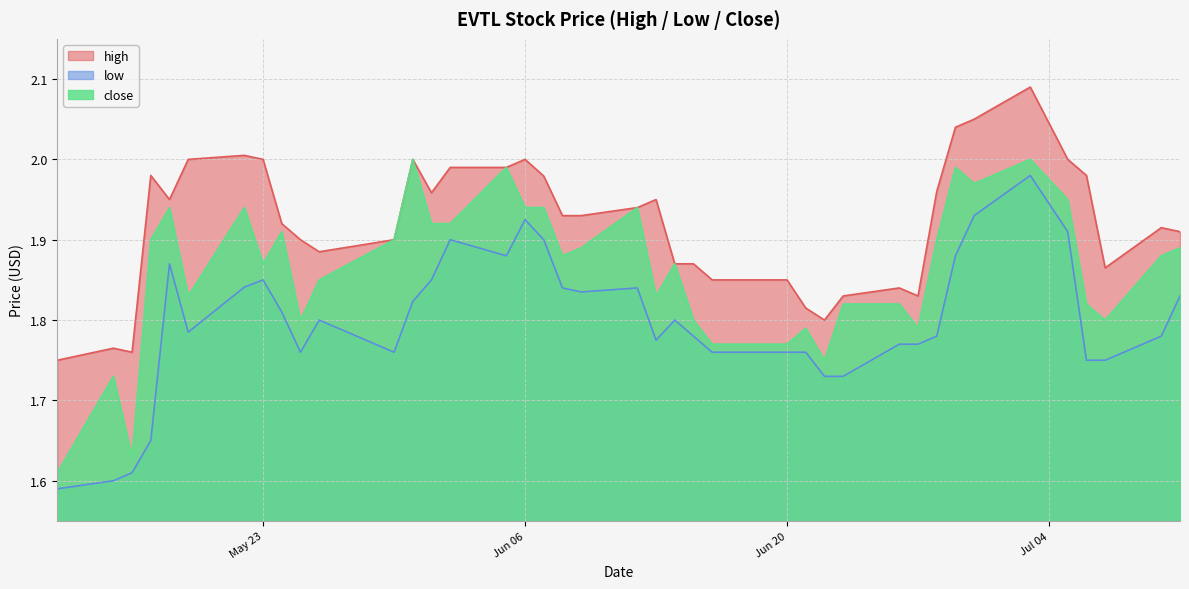

List the labels in order of low value, smallest first.

2023-05-12, 2023-05-15, 2023-05-16, 2023-05-17, 2023-06-23, 2023-06-22, 2023-07-07, 2023-07-06, 2023-06-21, 2023-06-20, 2023-06-16, 2023-05-30, 2023-05-25, 2023-06-27, 2023-06-26, 2023-06-13, 2023-07-10, 2023-06-28, 2023-06-15, 2023-05-19, 2023-06-14, 2023-05-26, 2023-05-24, 2023-05-31, 2023-07-11, 2023-06-09, 2023-06-12, 2023-06-08, 2023-05-22, 2023-06-01, 2023-05-23, 2023-05-18, 2023-06-29, 2023-06-05, 2023-06-07, 2023-06-02, 2023-07-05, 2023-06-06, 2023-06-30, 2023-07-03